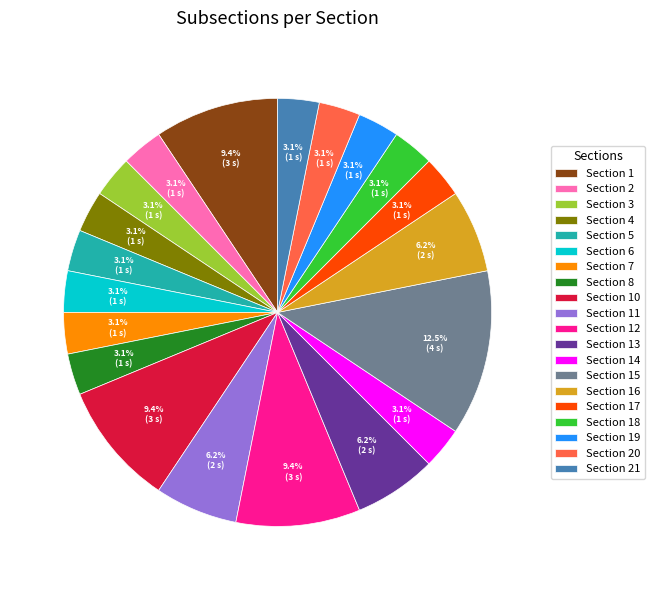

Combined, do Section 11 and Section 7 account for over 50%?

No